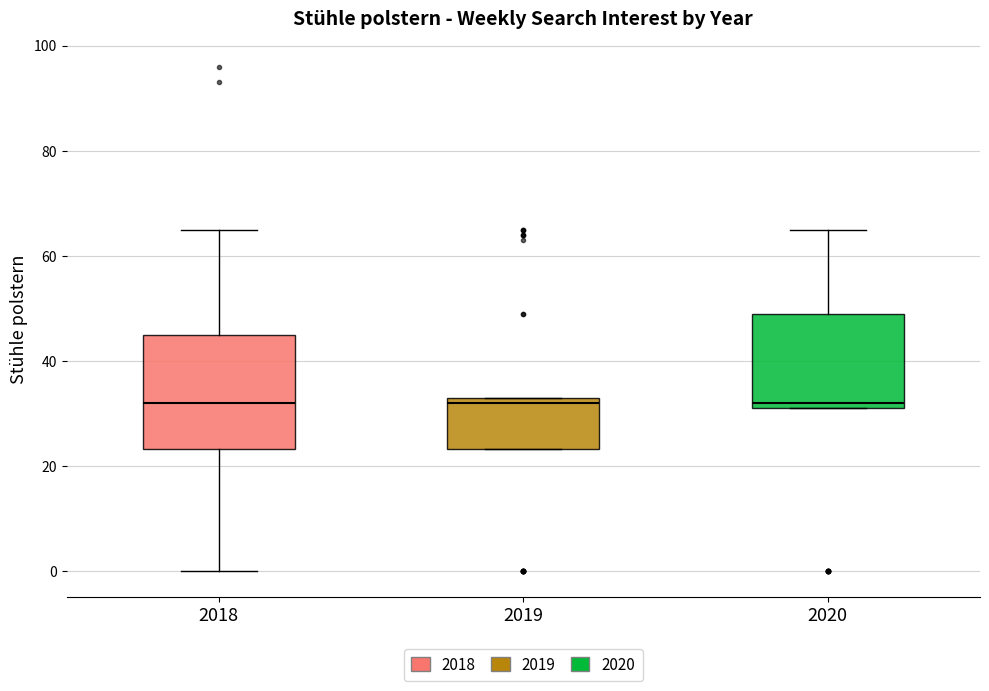

Reading left to right, read every box against the y-axis: the position of its median line, the range the box covers, and the ends of its whiskers. The values are not printed on the chart, so give them approximately, as read against the axis.

2018: median 32, box 24 to 46, whiskers 0 to 66
2019: median 32, box 24 to 34, whiskers 24 to 34
2020: median 32 (just above the box's lower edge), box 32 to 50, whiskers 32 to 66